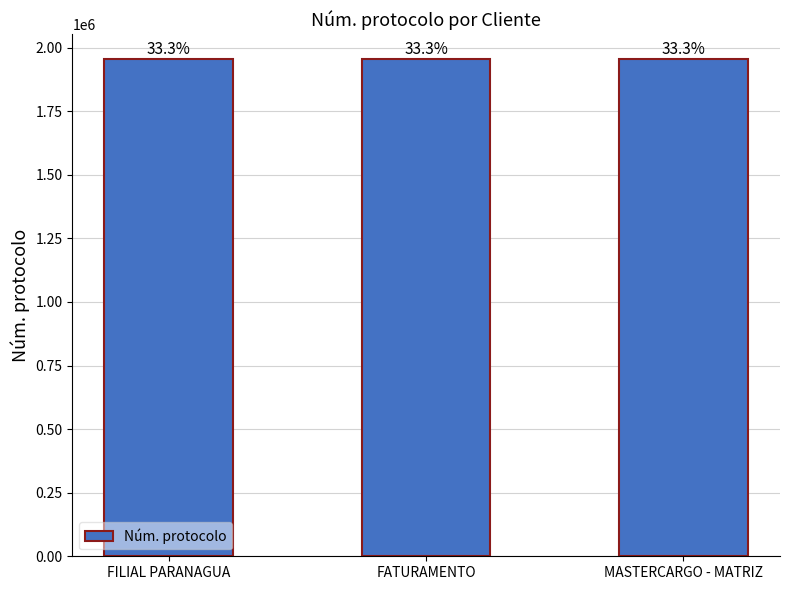

Rank the categories by value from lowest to highest.

FILIAL PARANAGUA, FATURAMENTO, MASTERCARGO - MATRIZ